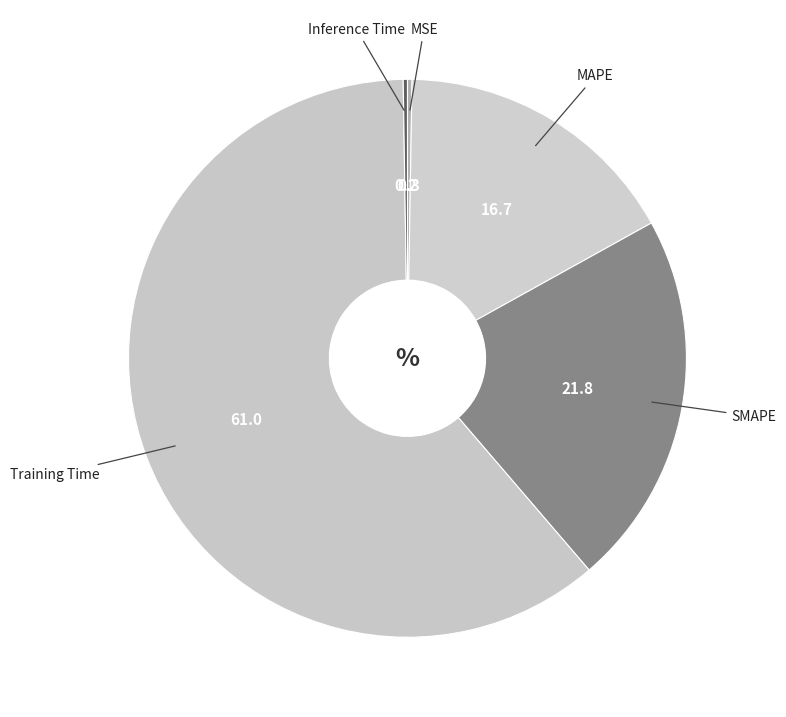

Is it true that Training Time is 52% of the pie?

False